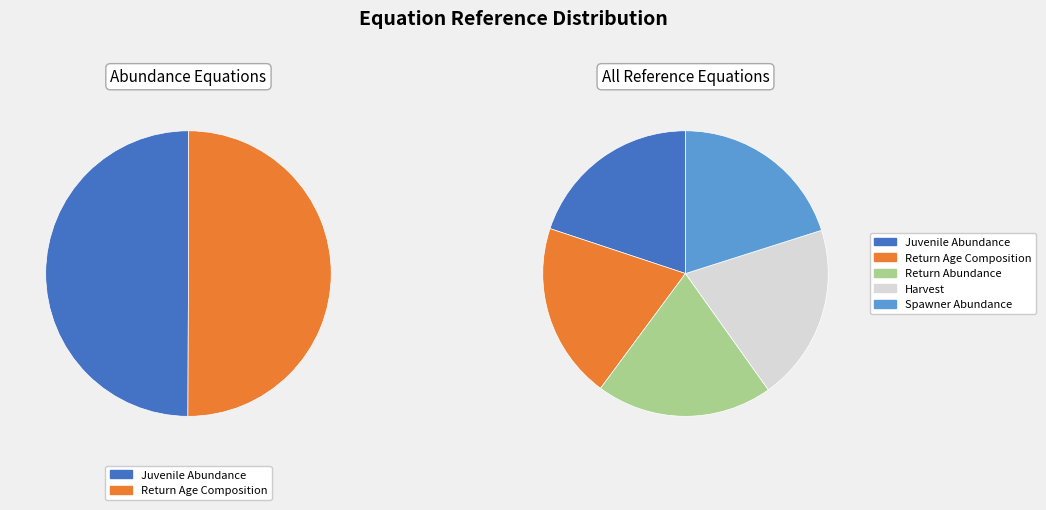

To the nearest percent, what is the combined percentage of Spawner Abundance and Return Abundance?

40%